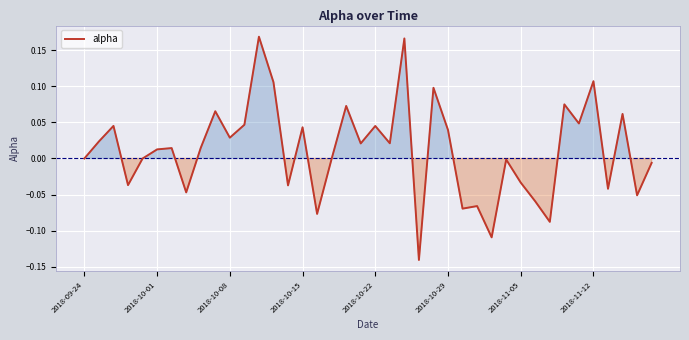

What is the difference between the maximum and minimum values?

0.3